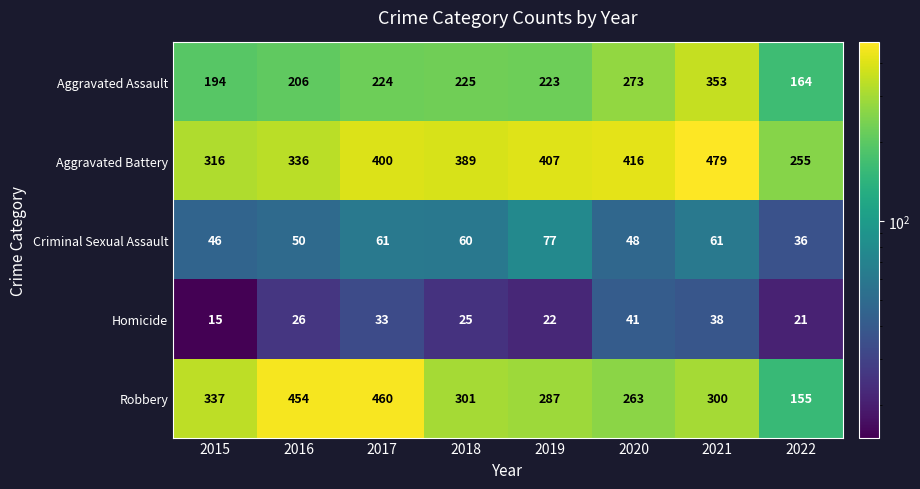

What is the difference between the second highest and minimum values in the Aggravated Battery series?

161